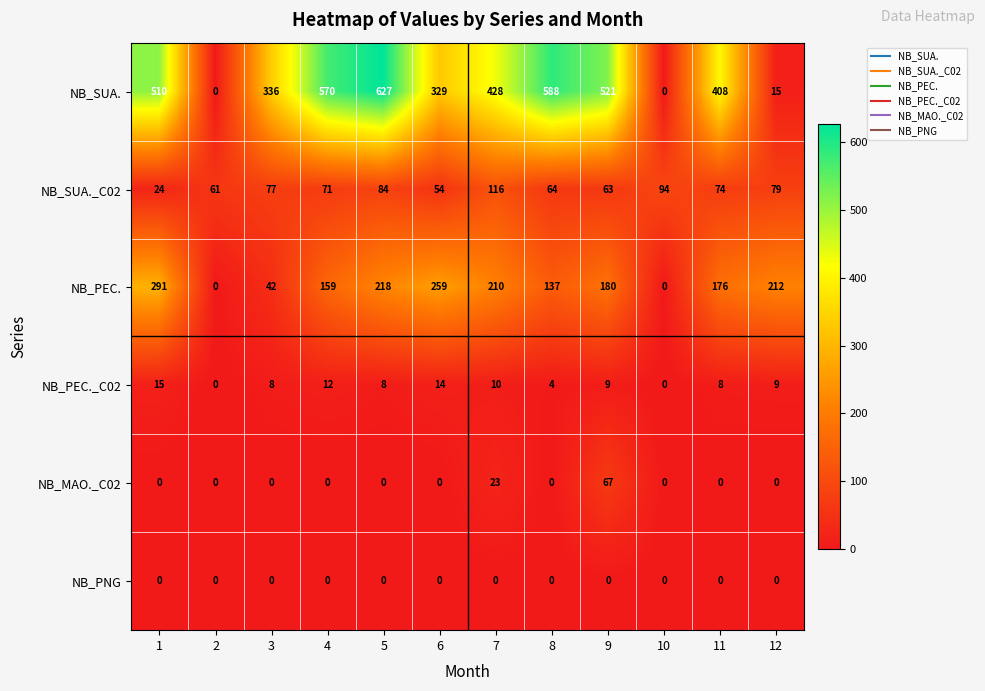

Count the number of categories in the chart.

12